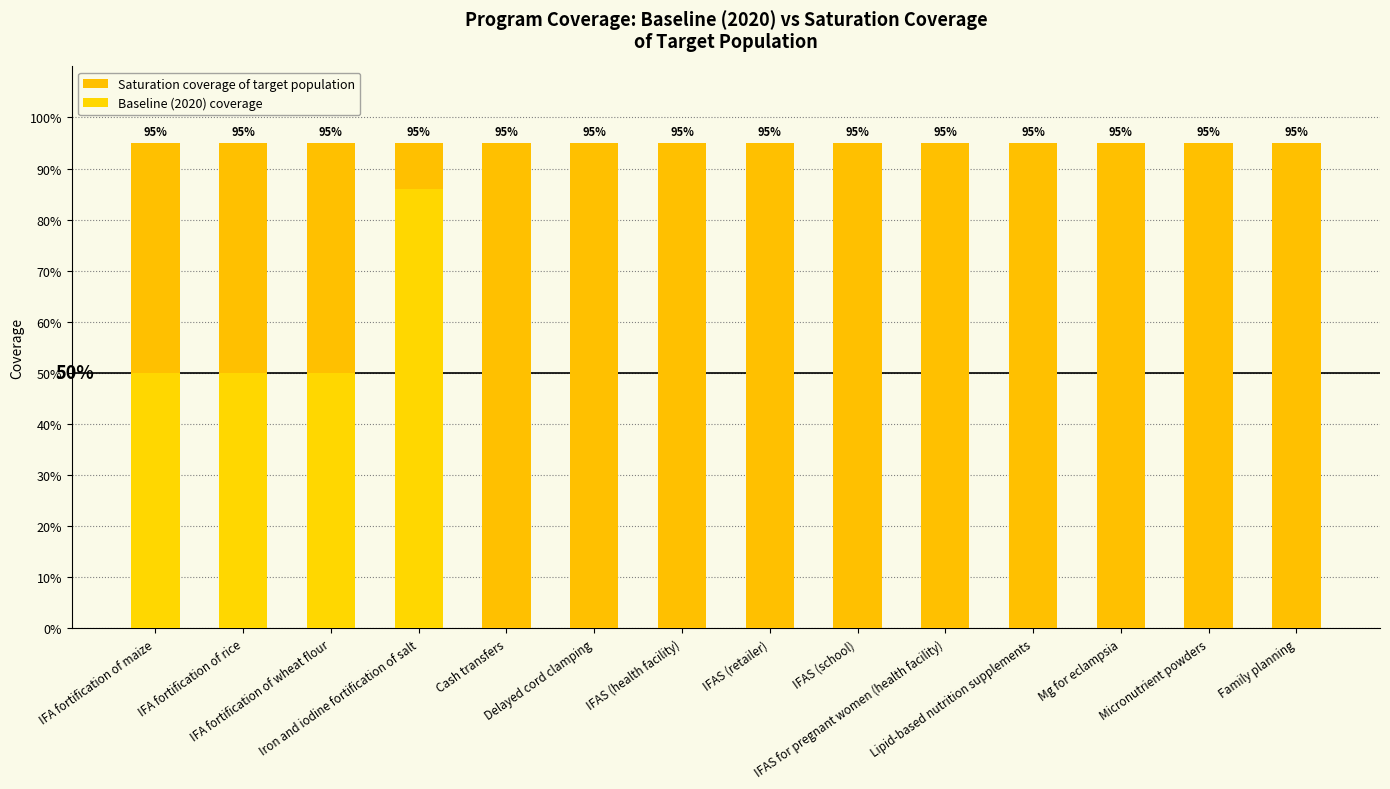

Reading left to right, what are all the values shown in this chart?

Saturation coverage of target population: 0.9	0.9	0.9	0.9	0.9	0.9	0.9	0.9	0.9	0.9	0.9	0.9	0.9	0.9
Baseline (2020) coverage: 0.5	0.5	0.5	0.9	0.0	0.0	0.0	0.0	0.0	0.0	0.0	0.0	0.0	0.0